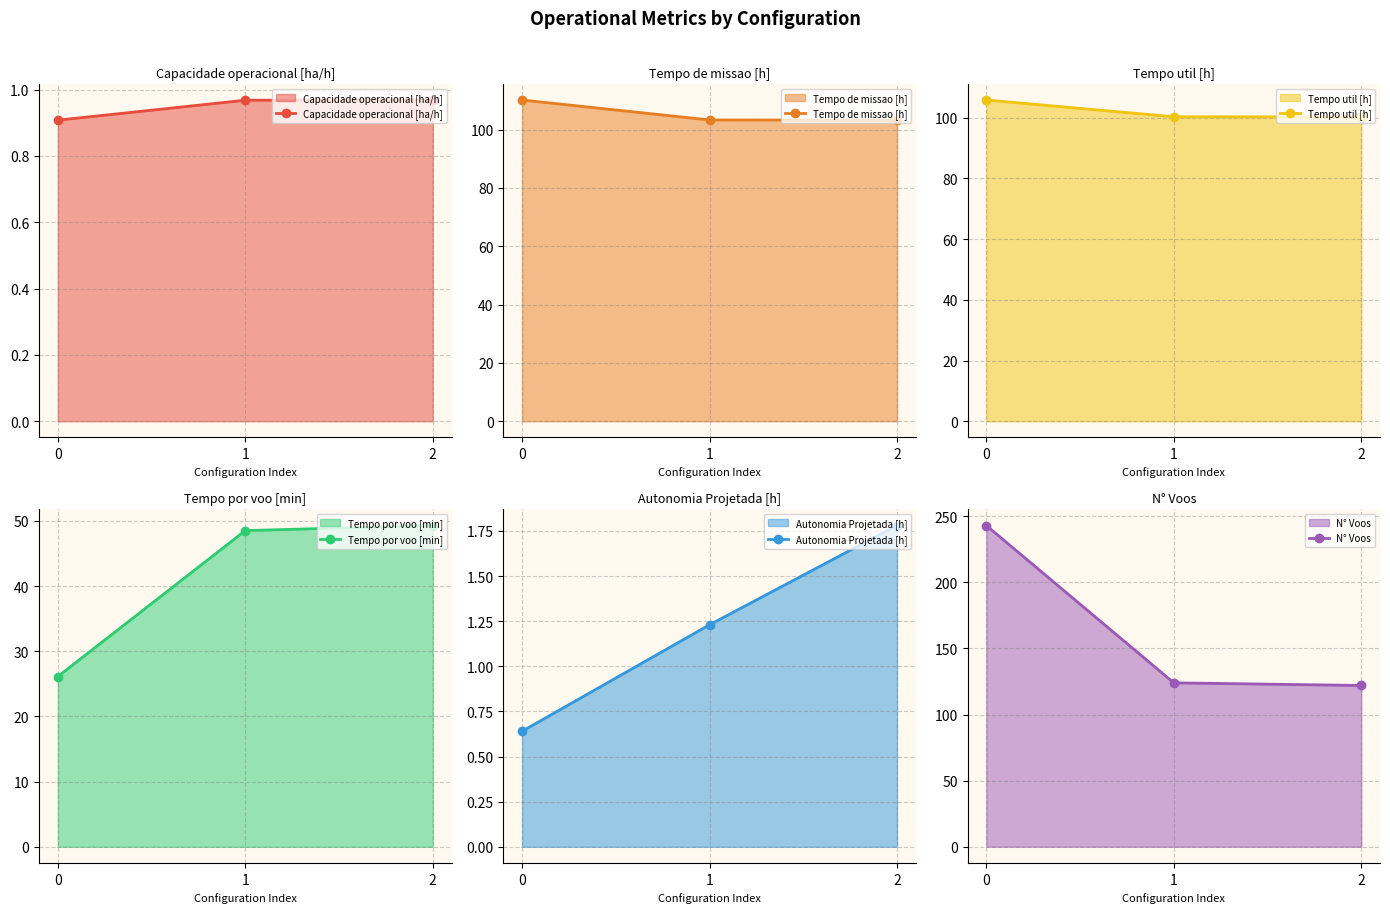

At which label does Autonomia Projetada [h] first exceed 1?

1